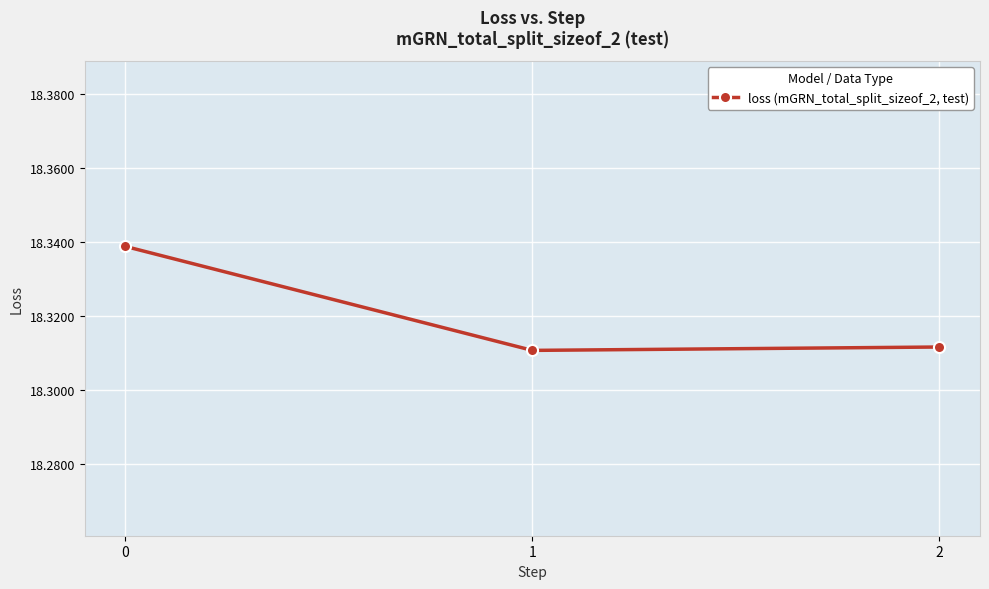

Count the values in the range 18 to 19.

3